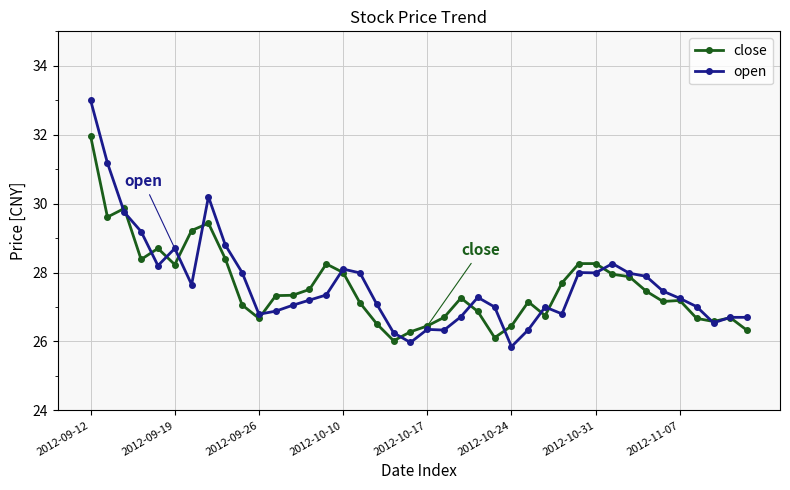

True or false: close has more than 0 points higher than both neighbors.

True